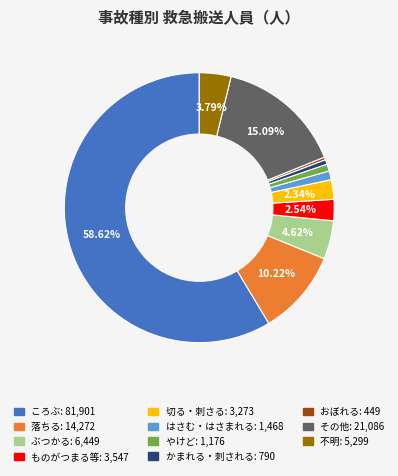

True or false: その他 accounts for 29% of the total.

False